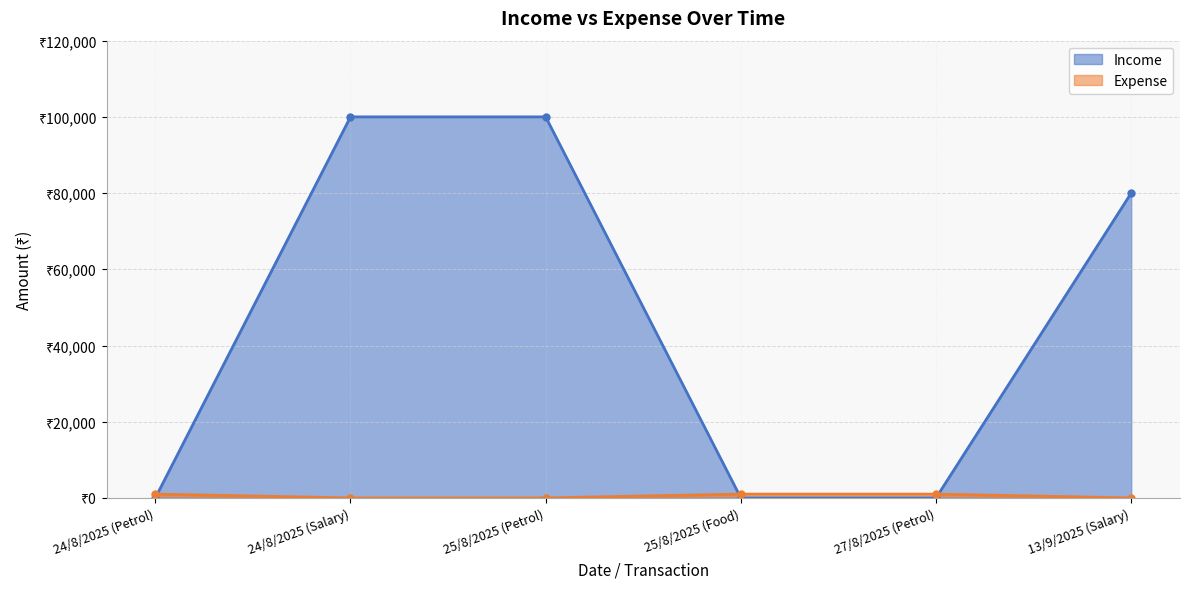

Count the Income values in the range 0 to 100000.

6